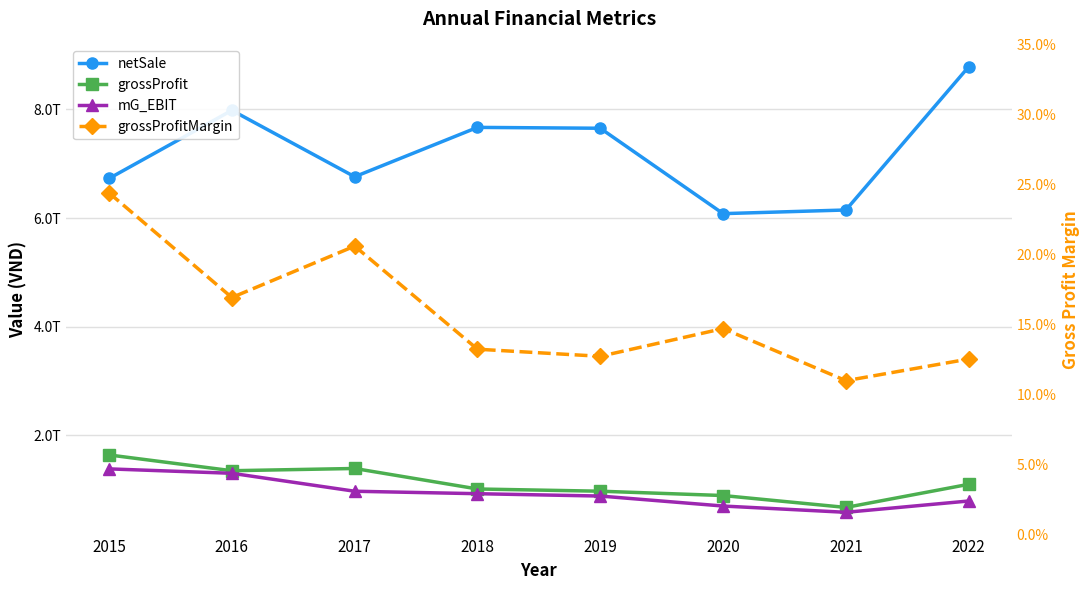

True or false: grossProfit has more than 2 interior local peaks.

False